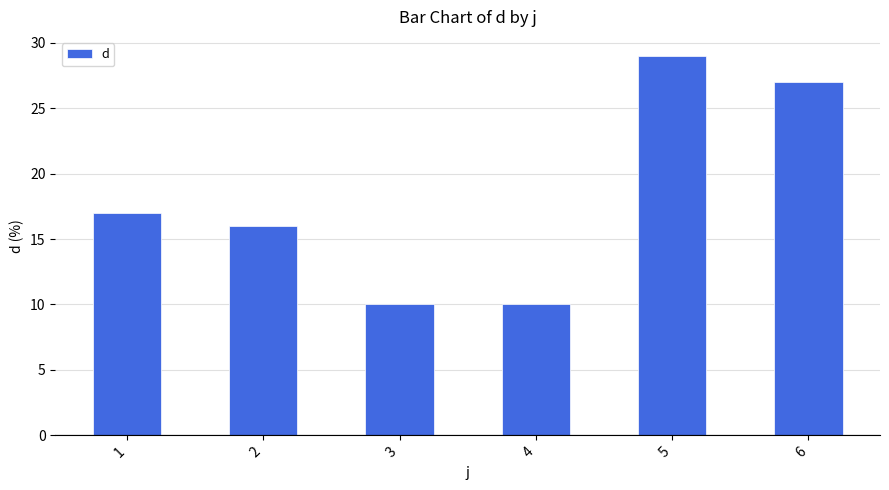

What is the maximum value shown in the chart?

29